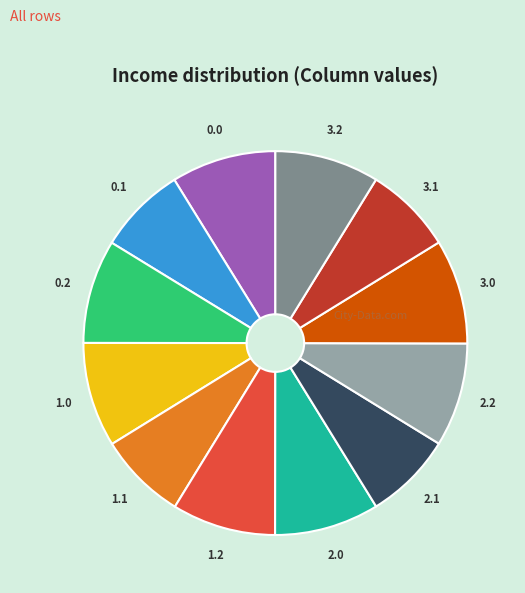

Do 3.2 and 0.0 together represent more than half of the pie?

No